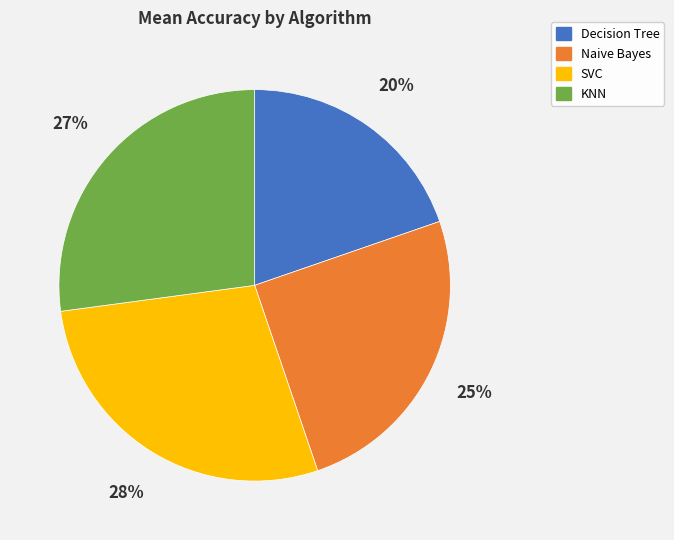

Which slice is the largest?

SVC